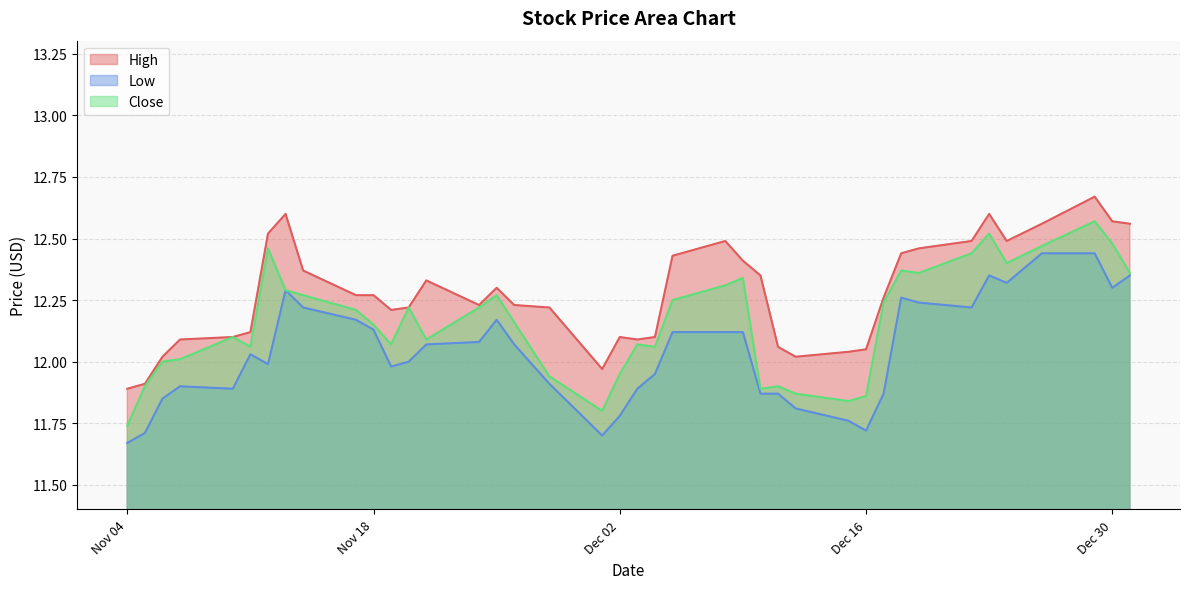

Which category has the lowest value in the Low series?

Nov 04